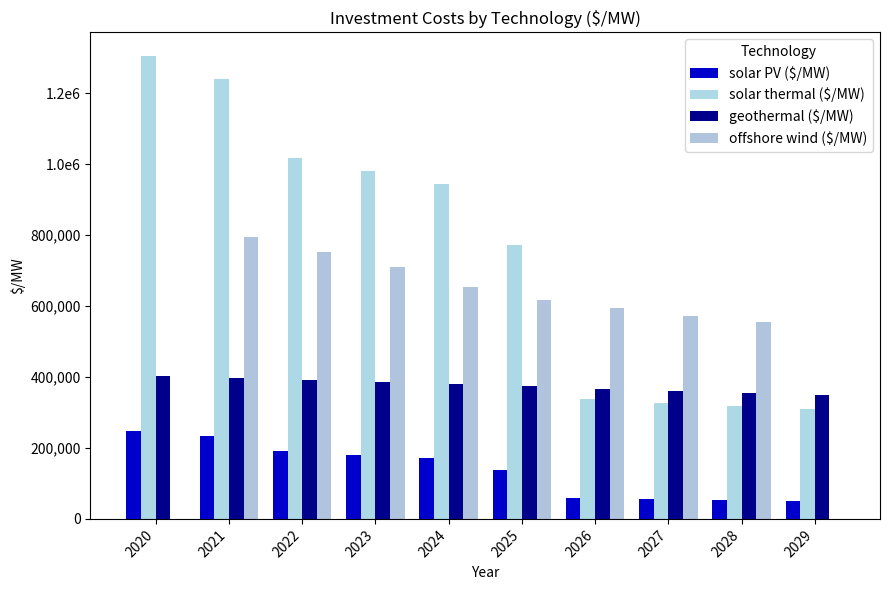

Are the bars grouped side by side (vs. stacked)?

Yes